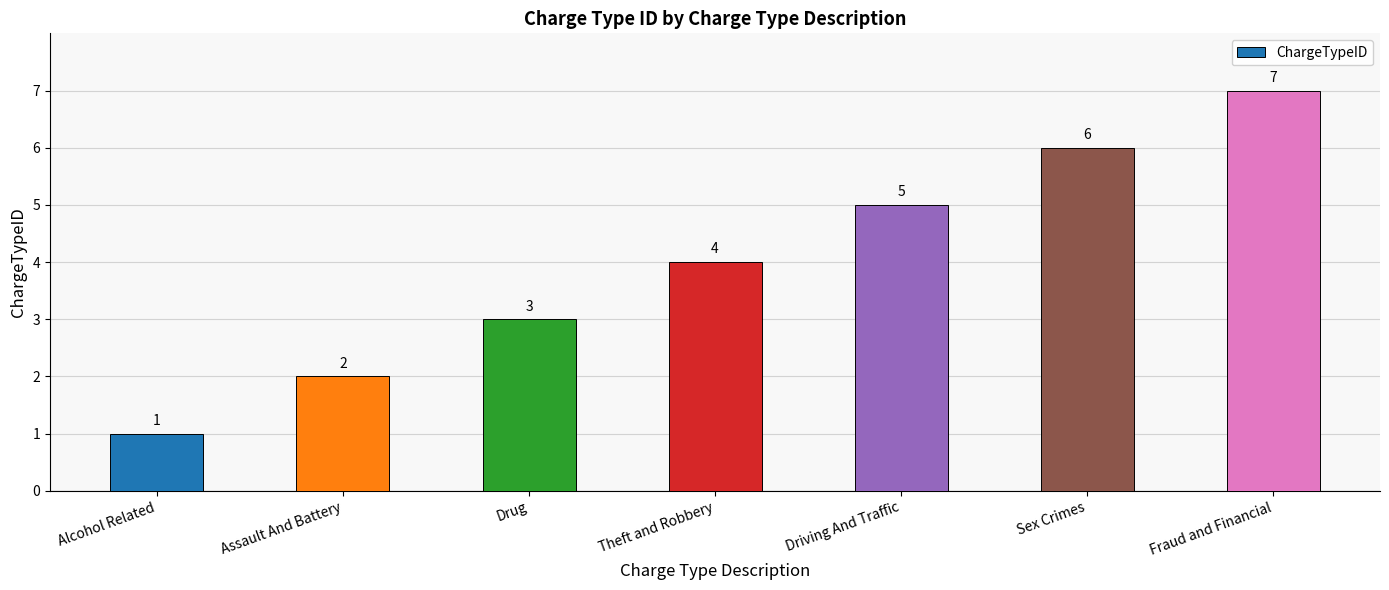

Count the number of data series in this chart.

1